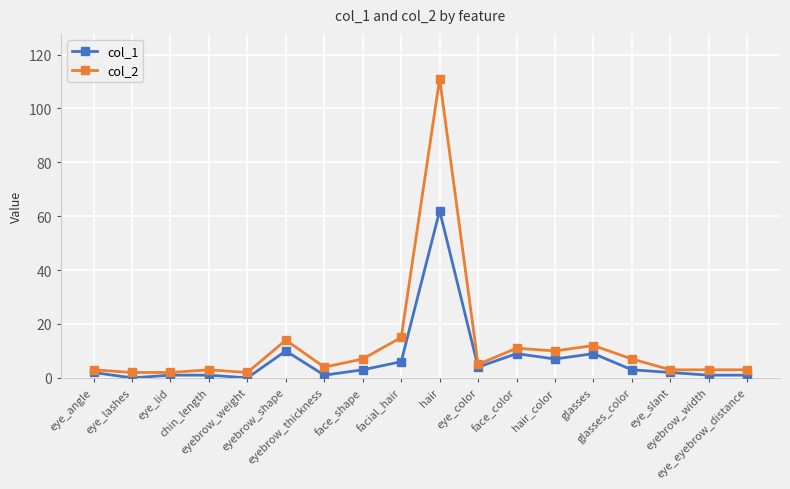

Which series has the largest total across all categories?

col_2